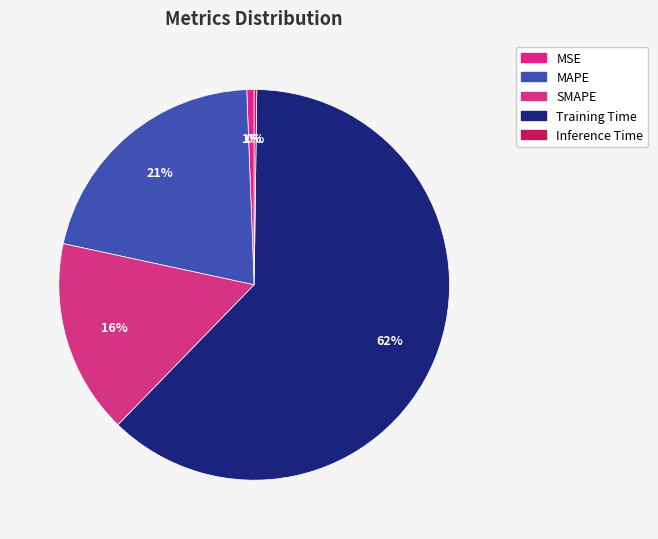

Which category has the biggest portion of the pie?

Training Time